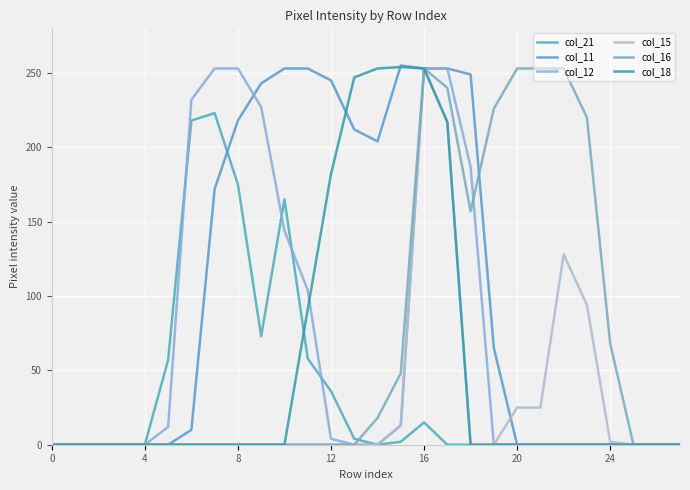

How many lines are shown in the chart?

6